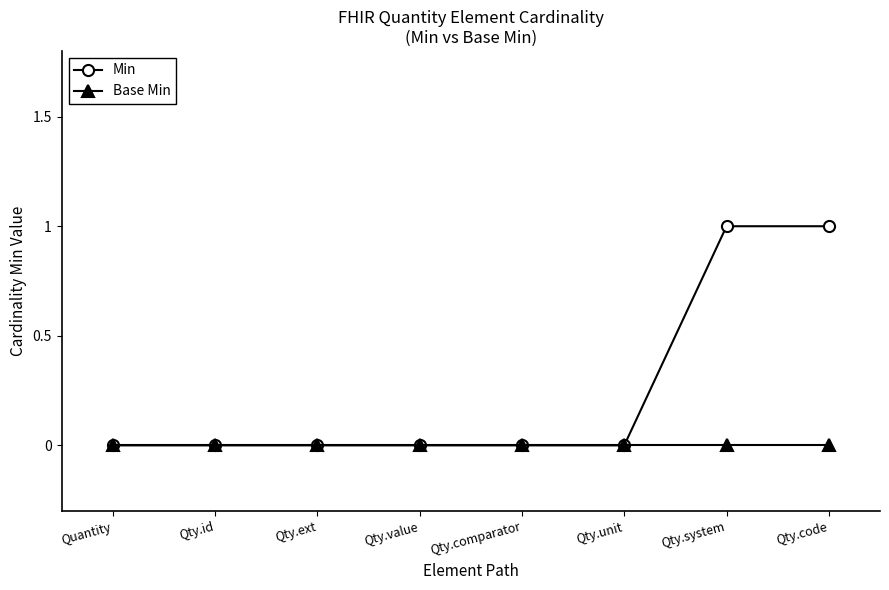

What is the sum of all Min values?

2